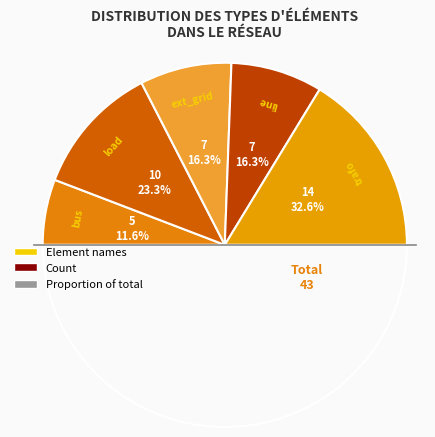

Rank the categories by value from lowest to highest.

bus, ext_grid, line, load, trafo